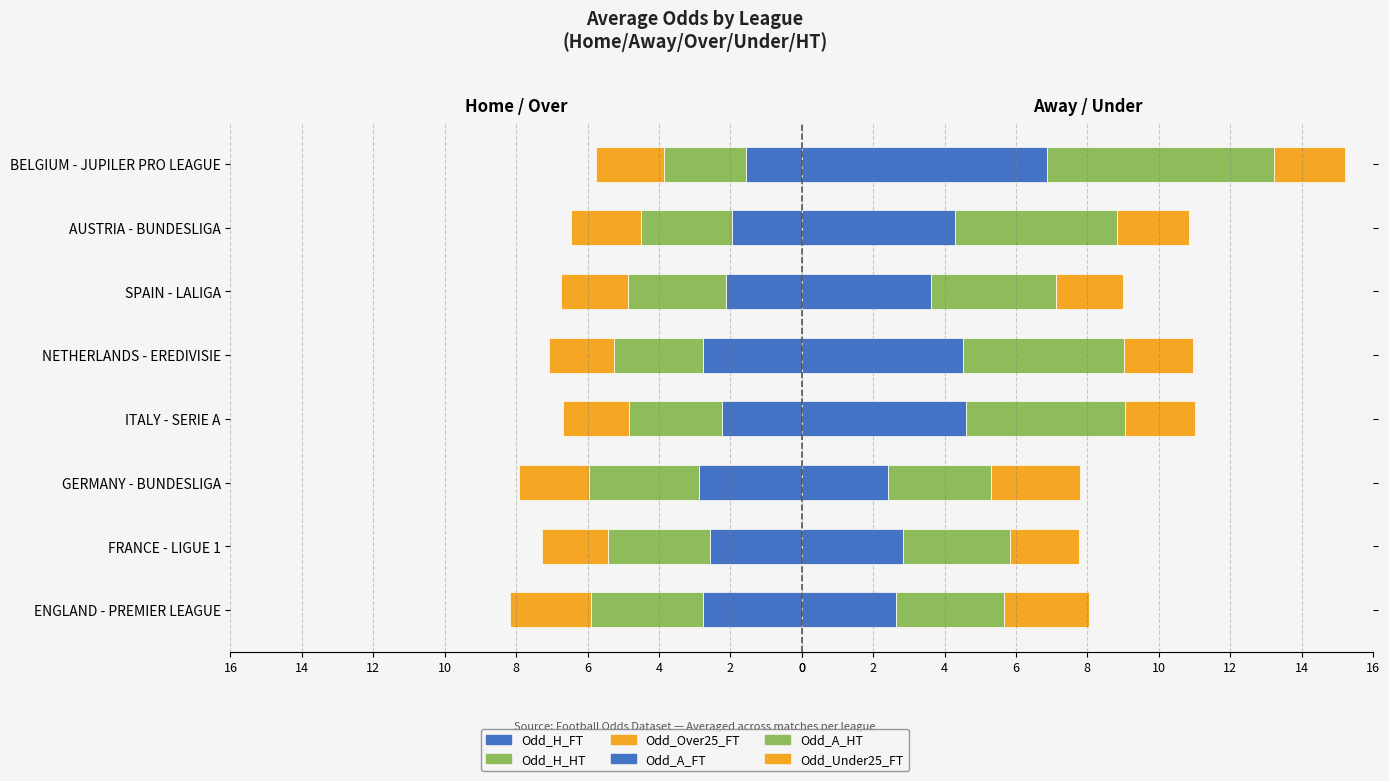

What are all the series names shown in the legend?

Odd_H_FT, Odd_H_HT, Odd_Over25_FT, Odd_A_FT, Odd_A_HT, Odd_Under25_FT